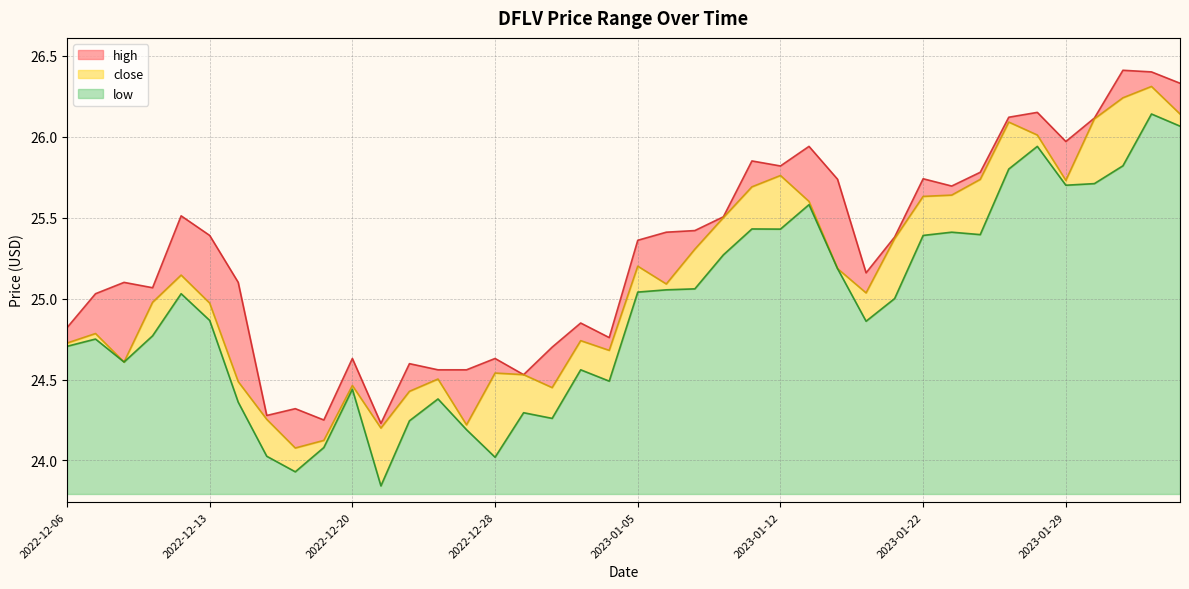

Reading right to left, transcribe all the data shown in this chart.

high: 26.3	26.4	26.4	26.1	26.0	26.1	26.1	25.8	25.7	25.7	25.4	25.2	25.7	25.9	25.8	25.9	25.5	25.4	25.4	25.4	24.8	24.8	24.7	24.5	24.6	24.6	24.6	24.6	24.2	24.6	24.2	24.3	24.3	25.1	25.4	25.5	25.1	25.1	25.0	24.8
close: 26.1	26.3	26.2	26.1	25.7	26.0	26.1	25.7	25.6	25.6	25.4	25.0	25.2	25.6	25.8	25.7	25.5	25.3	25.1	25.2	24.7	24.7	24.5	24.5	24.5	24.2	24.5	24.4	24.2	24.5	24.1	24.1	24.3	24.5	25.0	25.1	25.0	24.6	24.8	24.7
low: 26.1	26.1	25.8	25.7	25.7	25.9	25.8	25.4	25.4	25.4	25.0	24.9	25.2	25.6	25.4	25.4	25.3	25.1	25.1	25.0	24.5	24.6	24.3	24.3	24.0	24.2	24.4	24.2	23.8	24.4	24.1	23.9	24.0	24.4	24.9	25.0	24.8	24.6	24.8	24.7